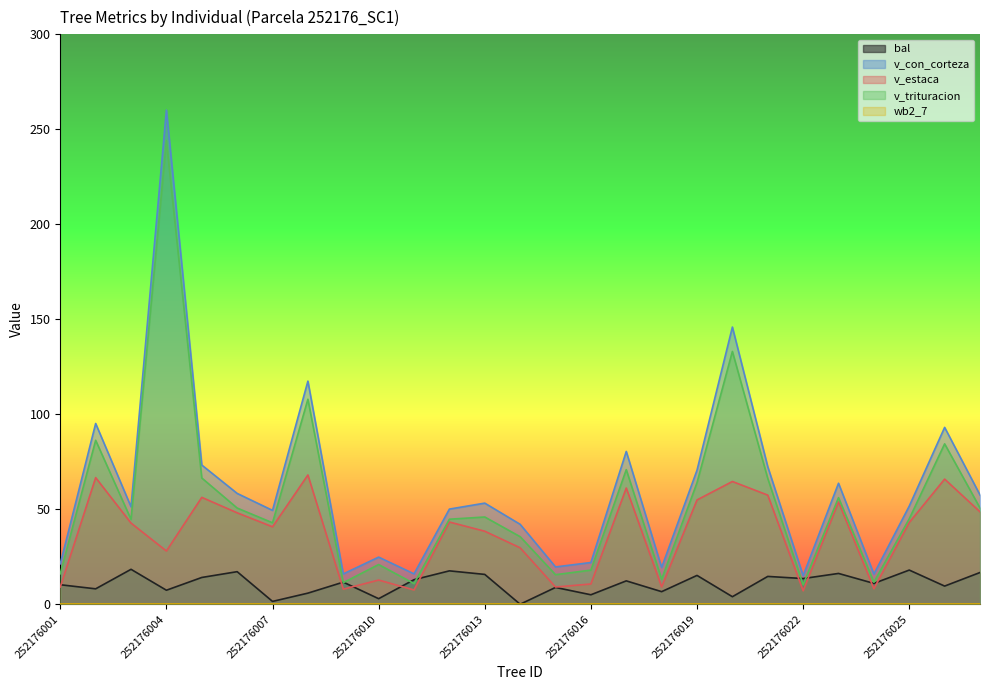

Read the v_con_corteza value at 252176001.

21.3